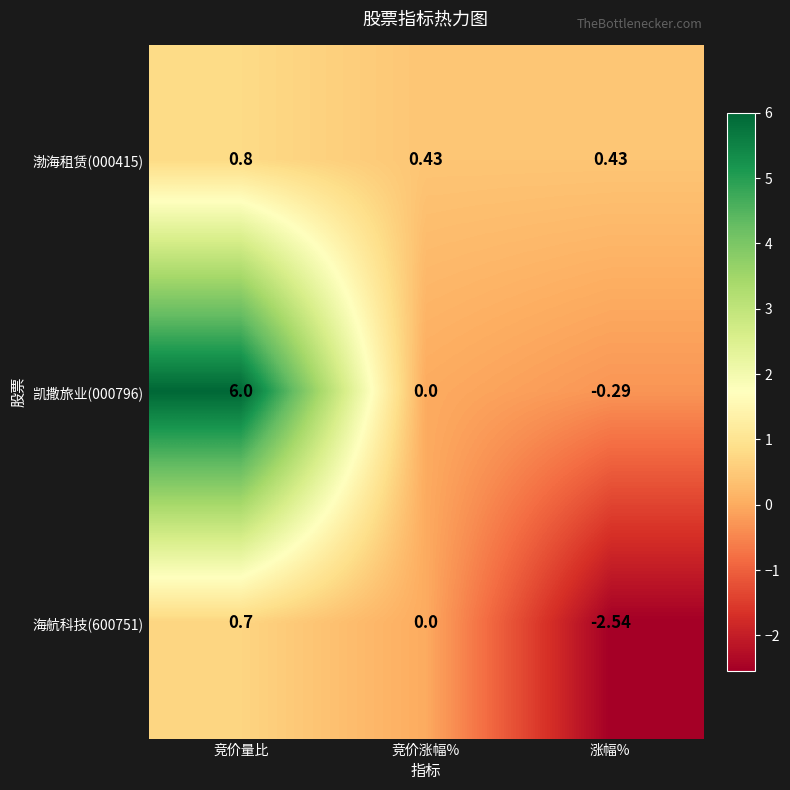

At which category does the chart reach its minimum across all series?

涨幅%